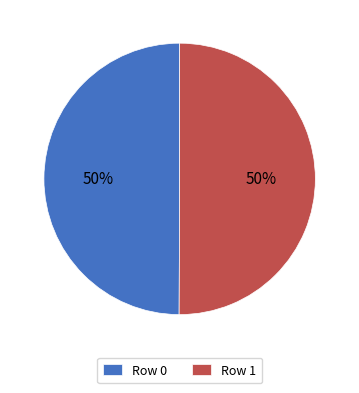

Count the number of slices in the pie.

2